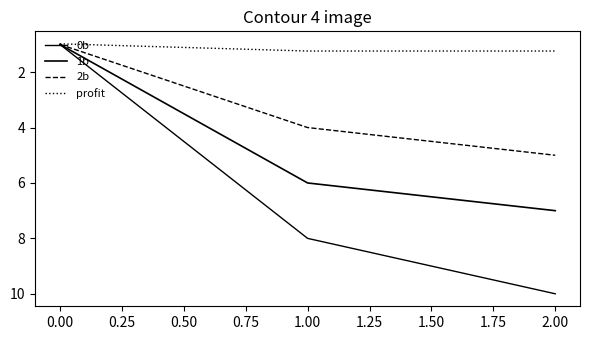

Does the chart have visible grid lines?

No